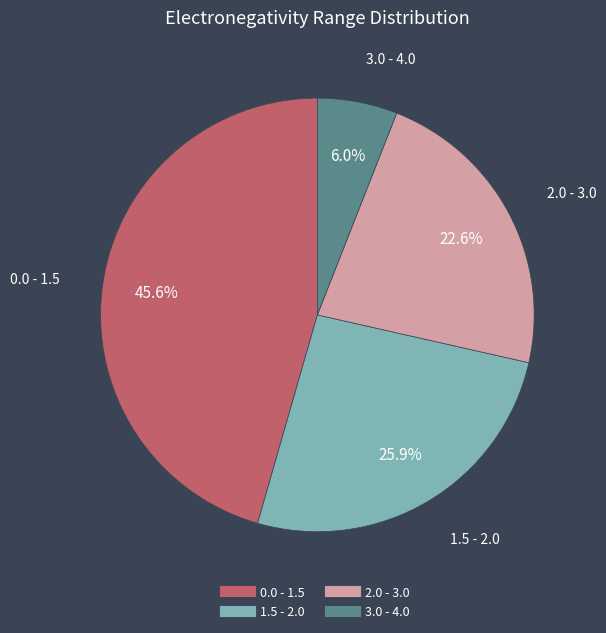

Which category has the smallest portion of the pie?

3.0 - 4.0